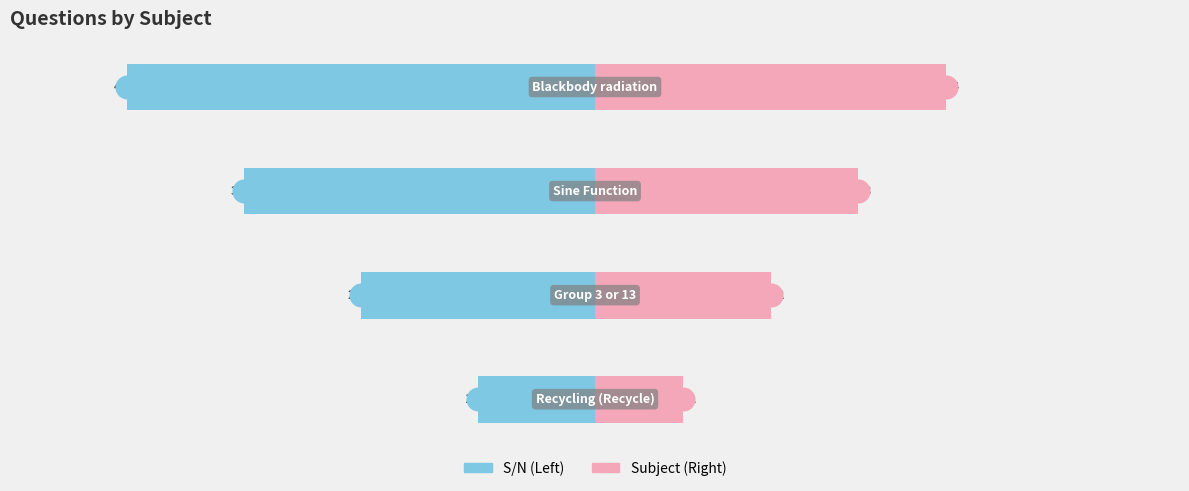

At how many categories does at least one series exceed 30?

2